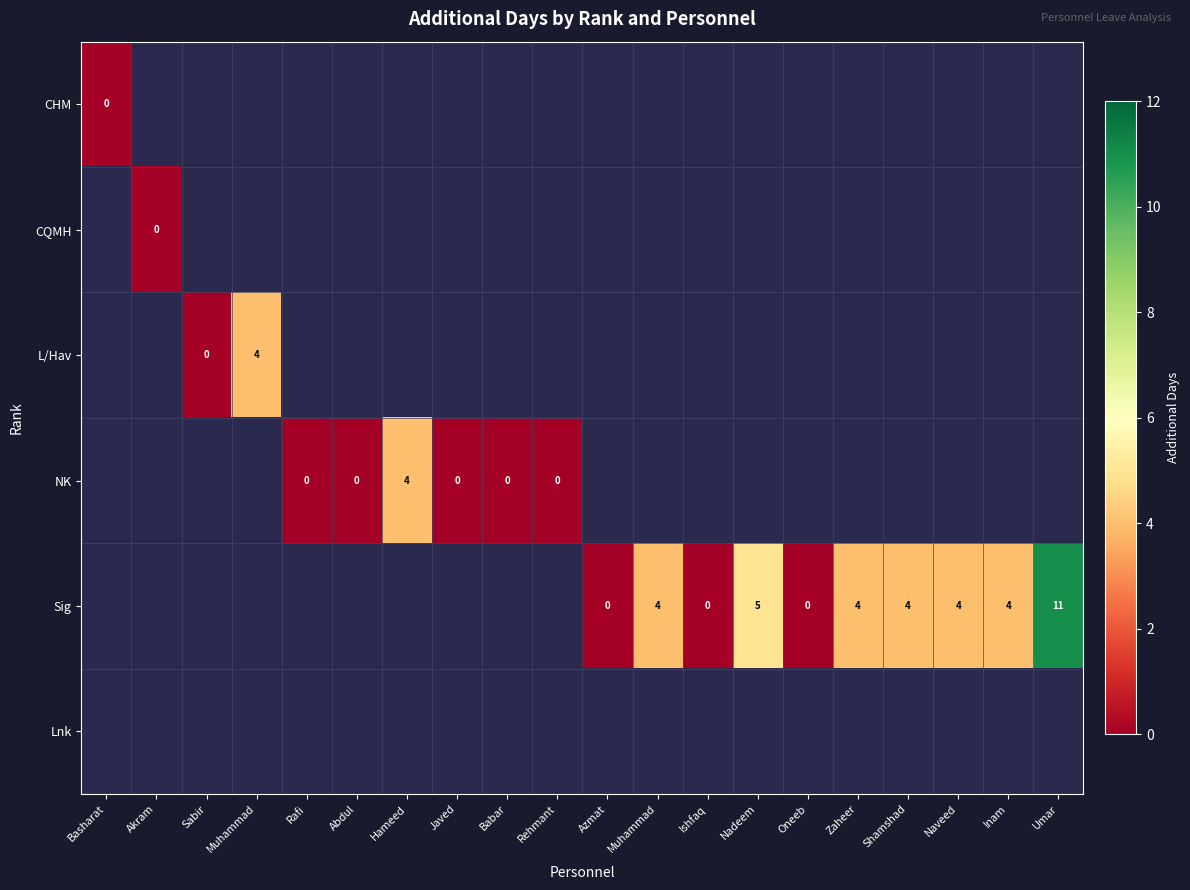

What is the greatest value displayed?

11.0